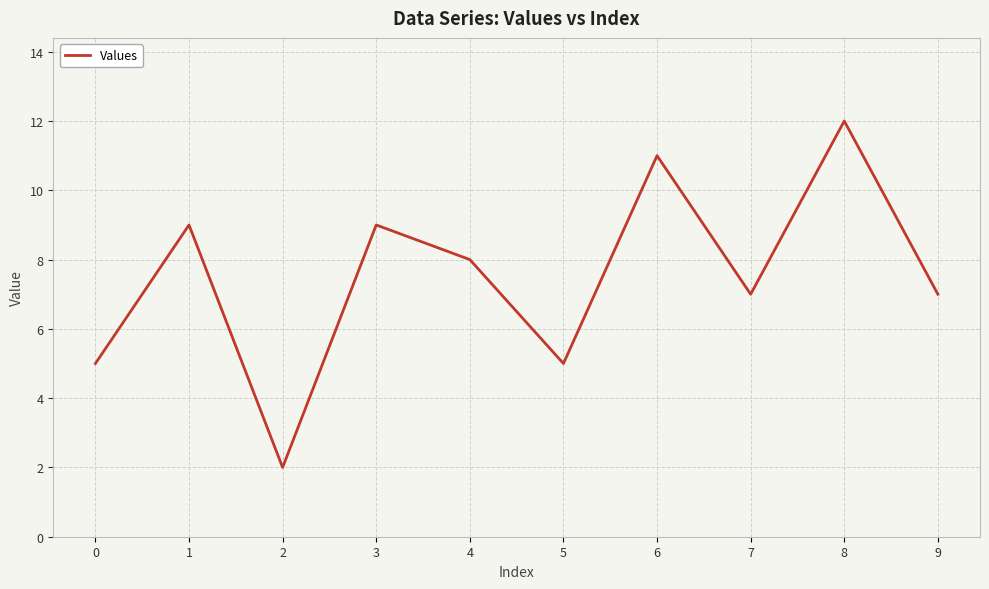

True or false: the data shows 5 at 5.

True